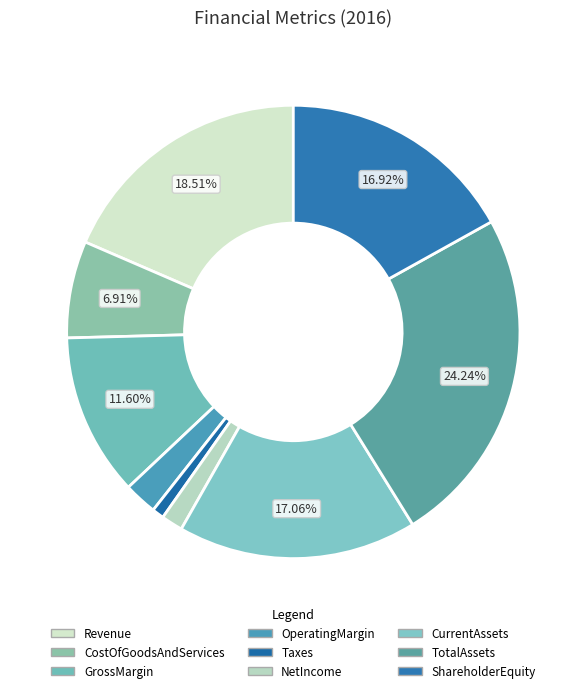

To the nearest percent, what percentage of the pie is Taxes?

1%